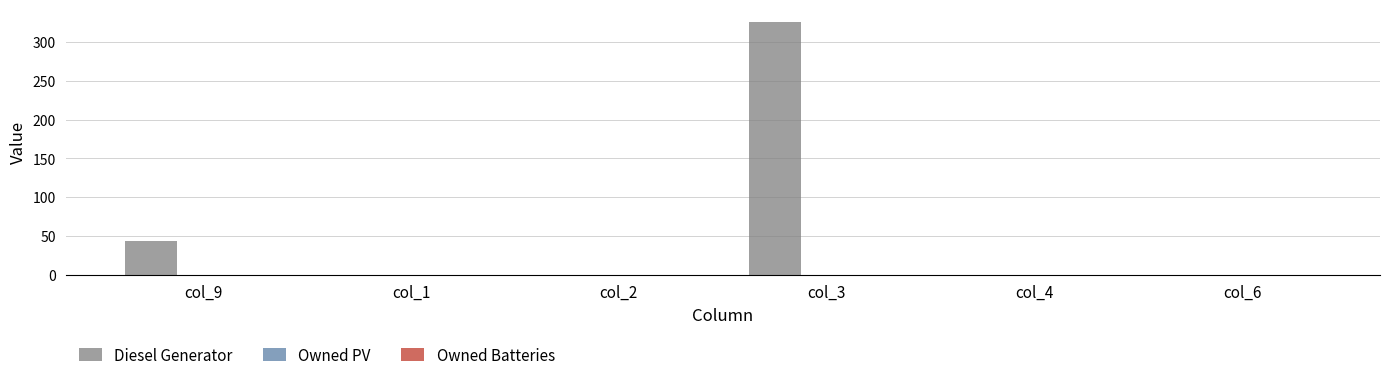

What is the sum of all values?

370.0